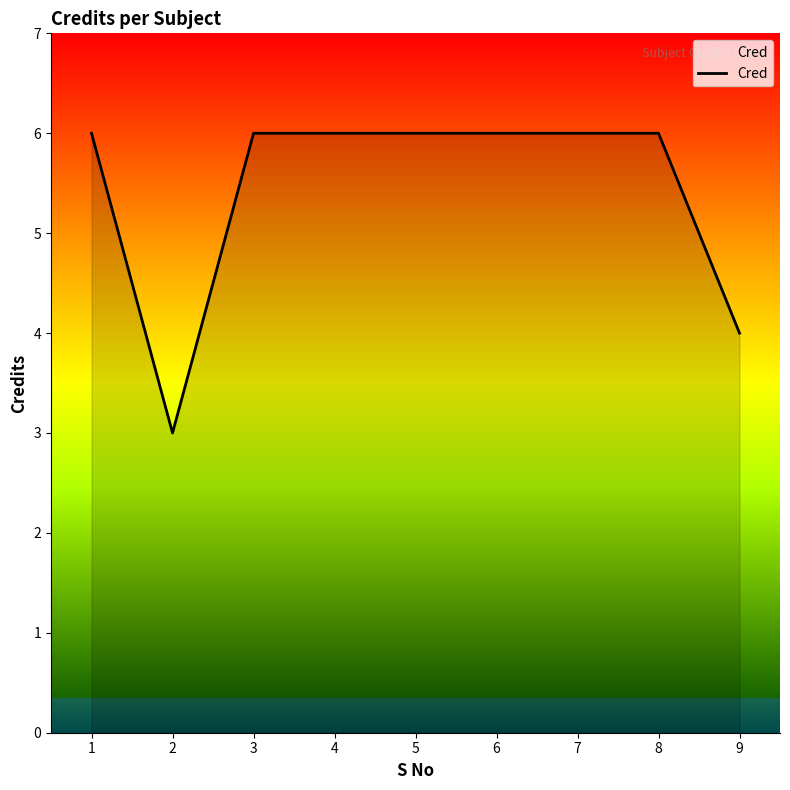

What is the difference between the values at 4 and 9?

2